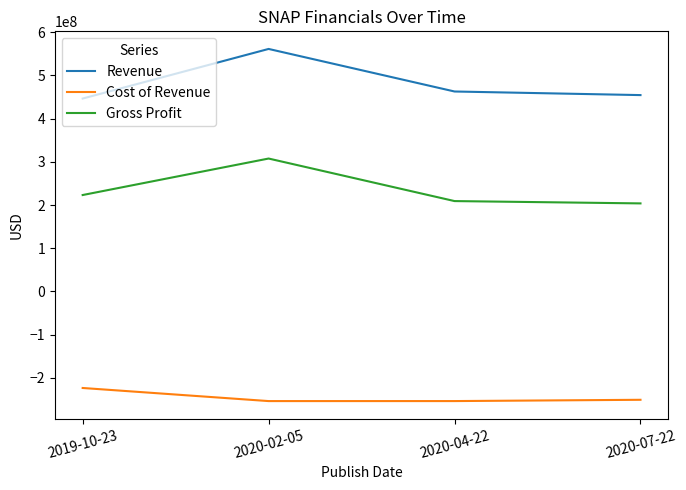

What is the difference between the maximum and minimum values in the Gross Profit series?

103745000